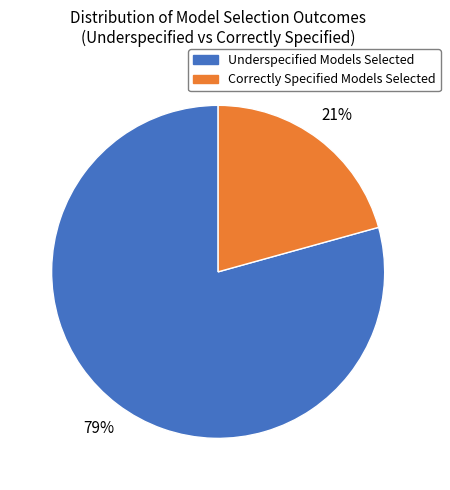

Is there any slice that represents more than half of the pie?

Yes